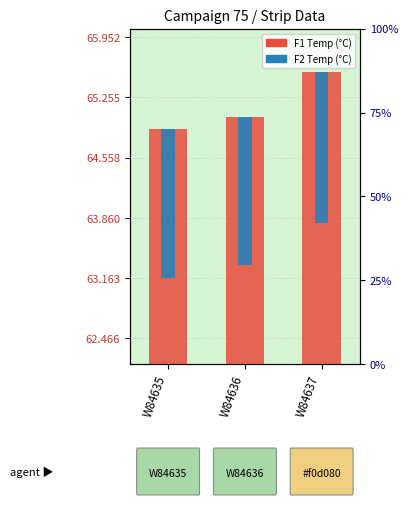

How many bars are there in total?

6